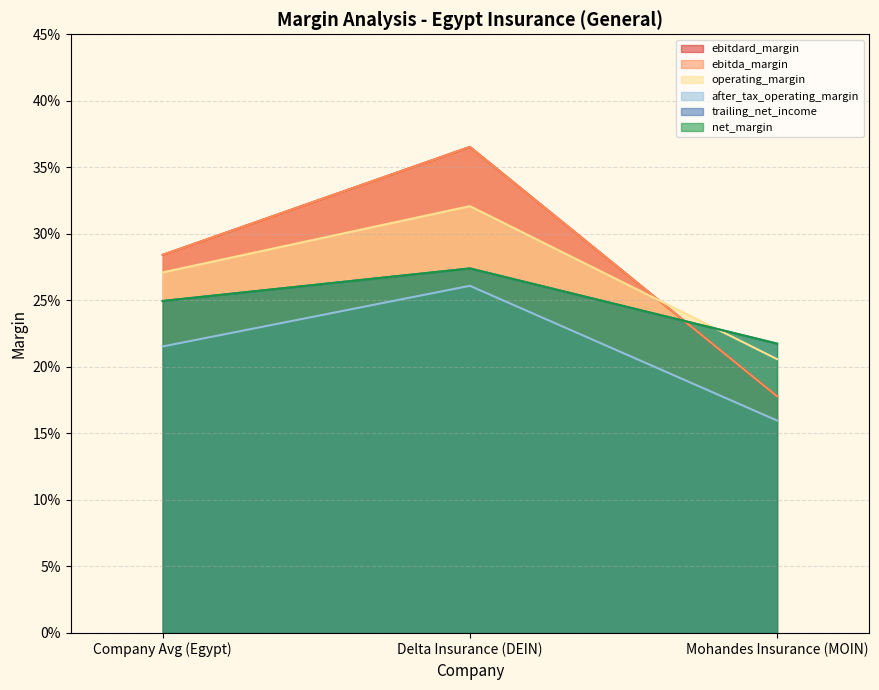

What position from the left is Company Avg (Egypt)?

1